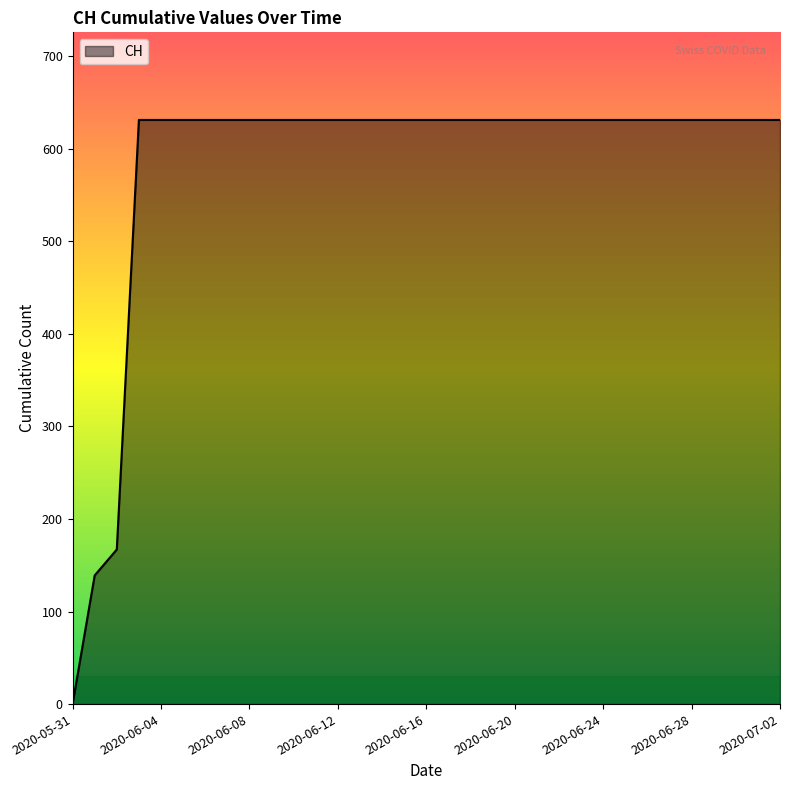

What is the difference between the maximum and minimum values?

631